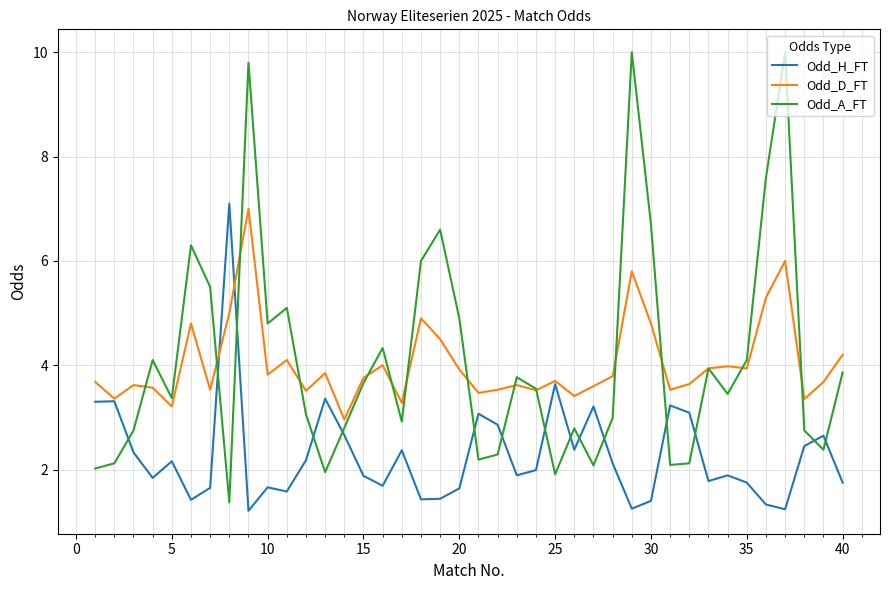

What is the minimum value shown in the chart?

1.2